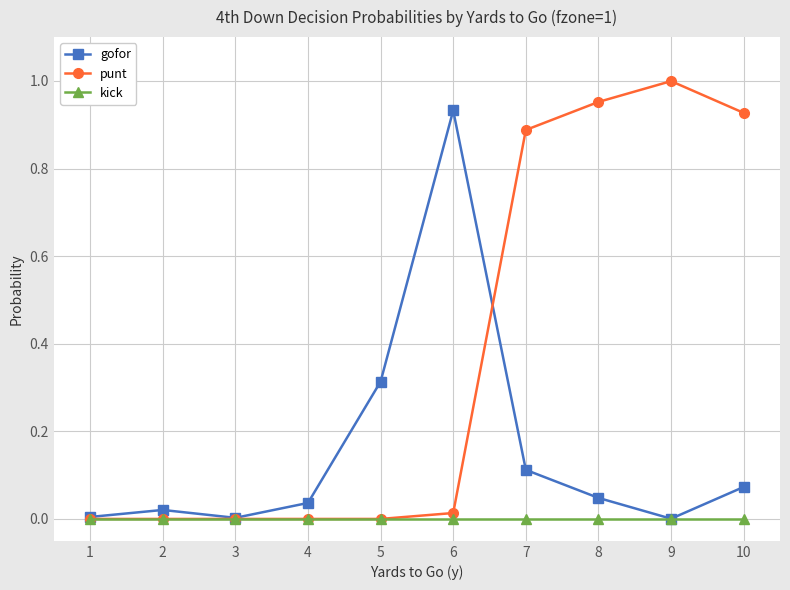

How many categories are shown in the chart?

10